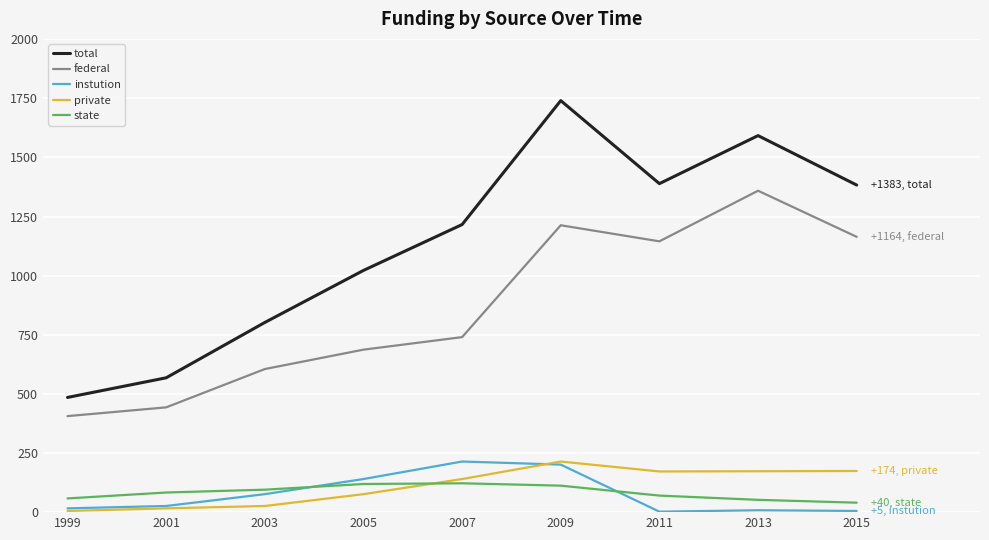

Which series has the largest range (max minus min)?

total